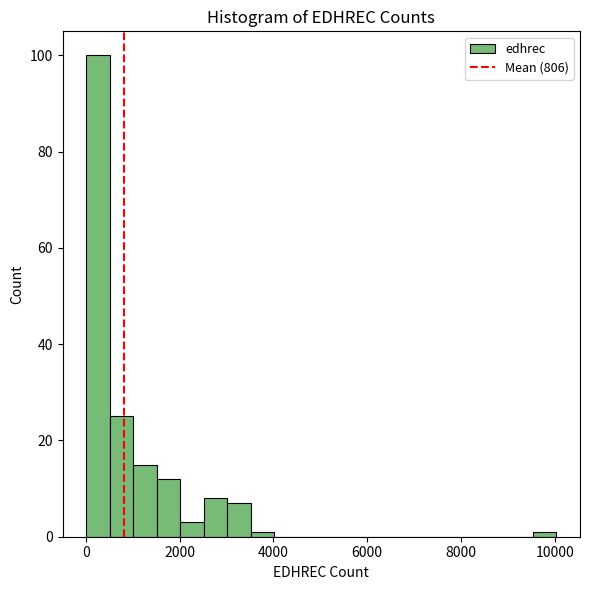

Read against the x-axis, roughly where is the centre of the tallest bar?

200